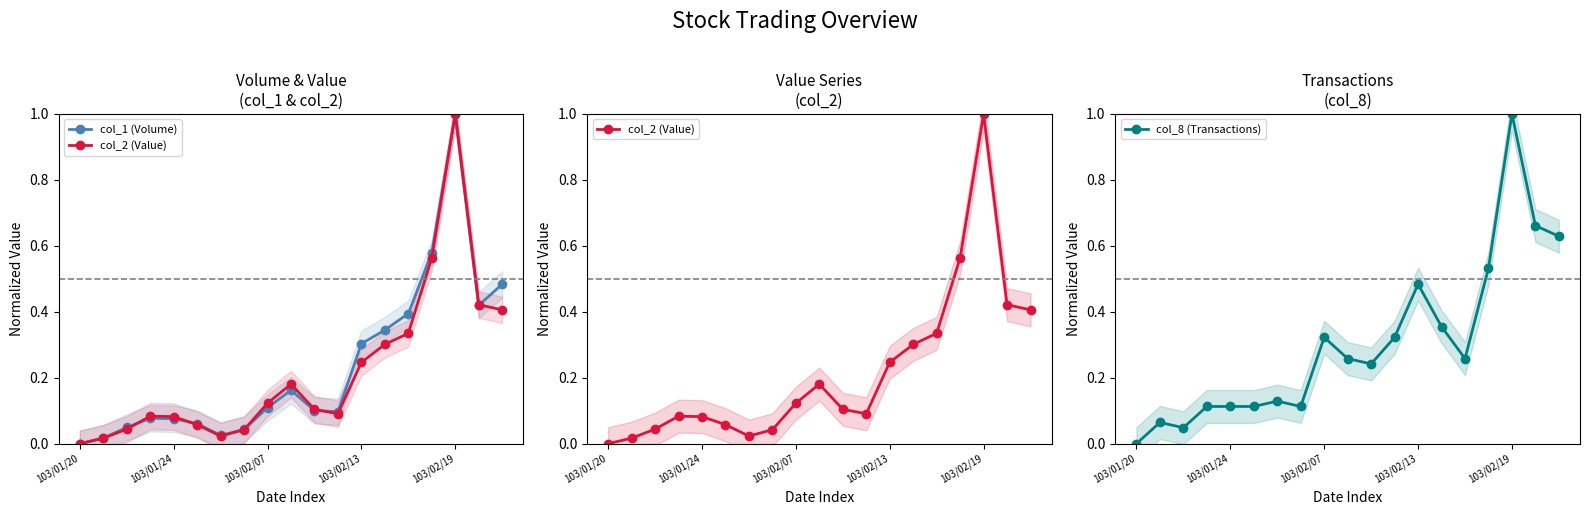

What is the difference between the highest and lowest values at 17?

0.2